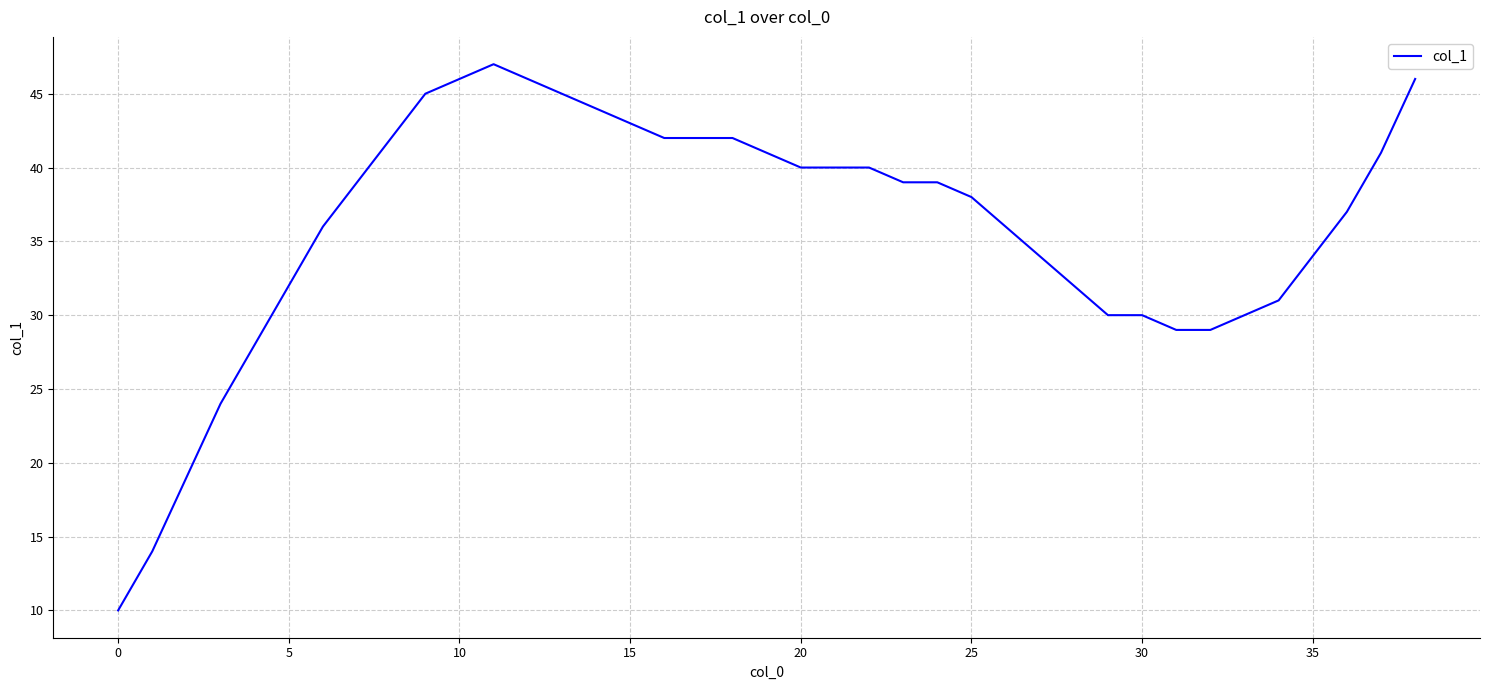

What is the smallest value displayed?

10